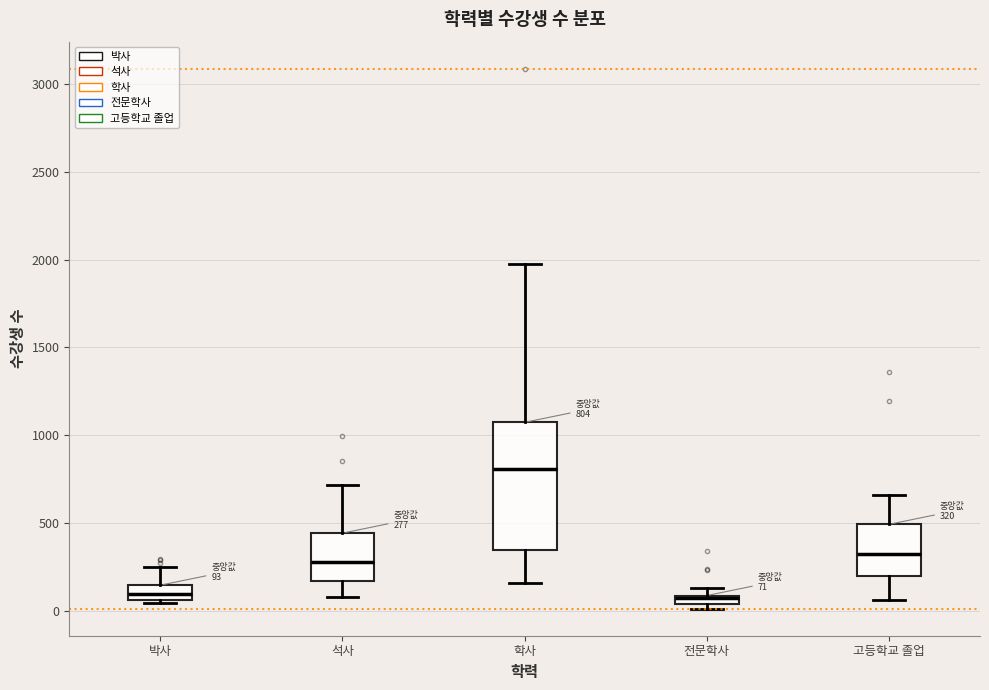

Which box's median line is the highest?

학사